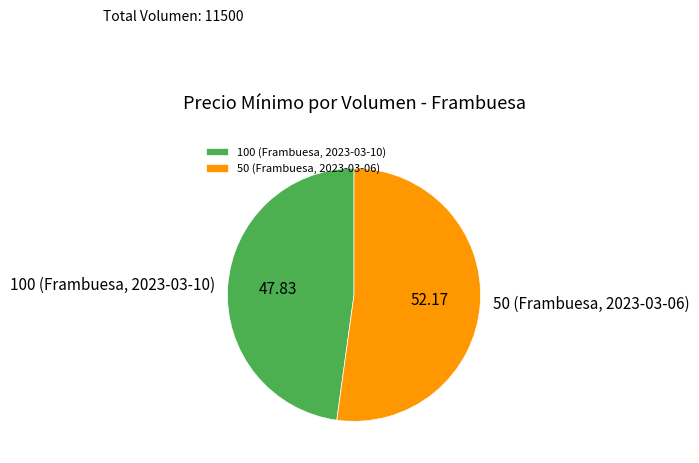

Do 100 (Frambuesa, 2023-03-10) and 50 (Frambuesa, 2023-03-06) together represent more than half of the pie?

Yes